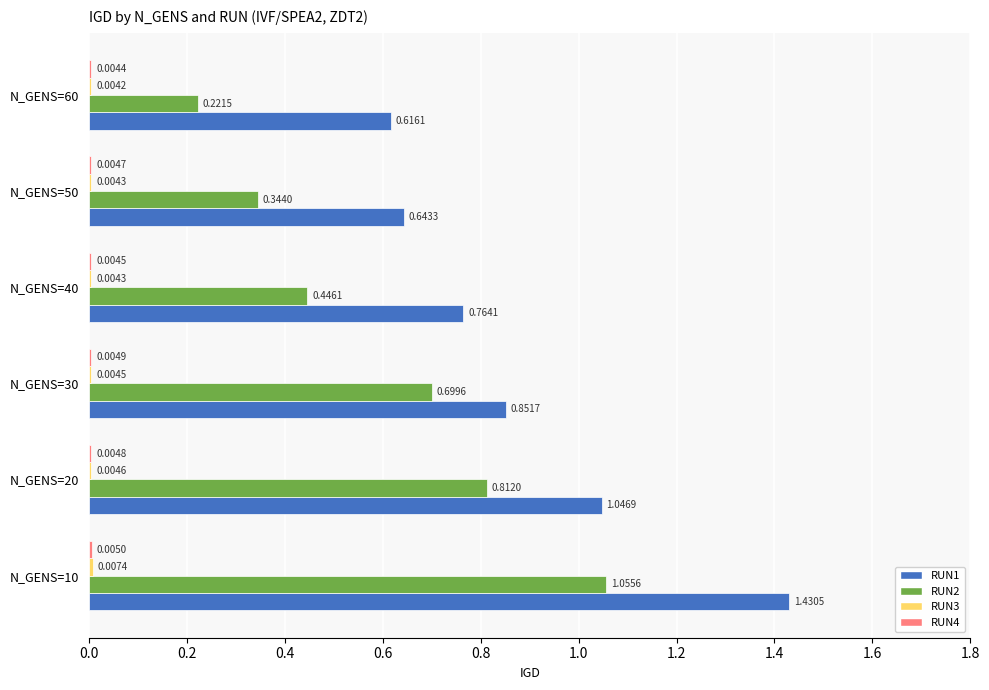

Which series changed the most between N_GENS=40 and N_GENS=60?

RUN2